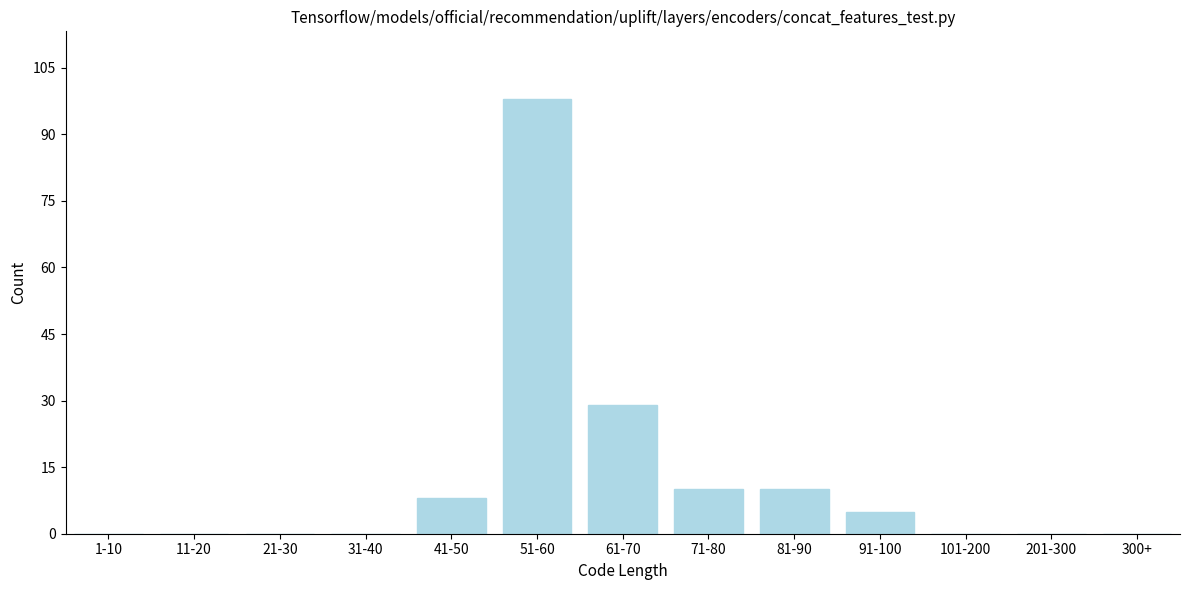

Reading left to right, extract all data points from this chart.

1-10=0	11-20=0	21-30=0	31-40=0	41-50=8	51-60=98	61-70=29	71-80=10	81-90=10	91-100=5	101-200=0	201-300=0	300+=0